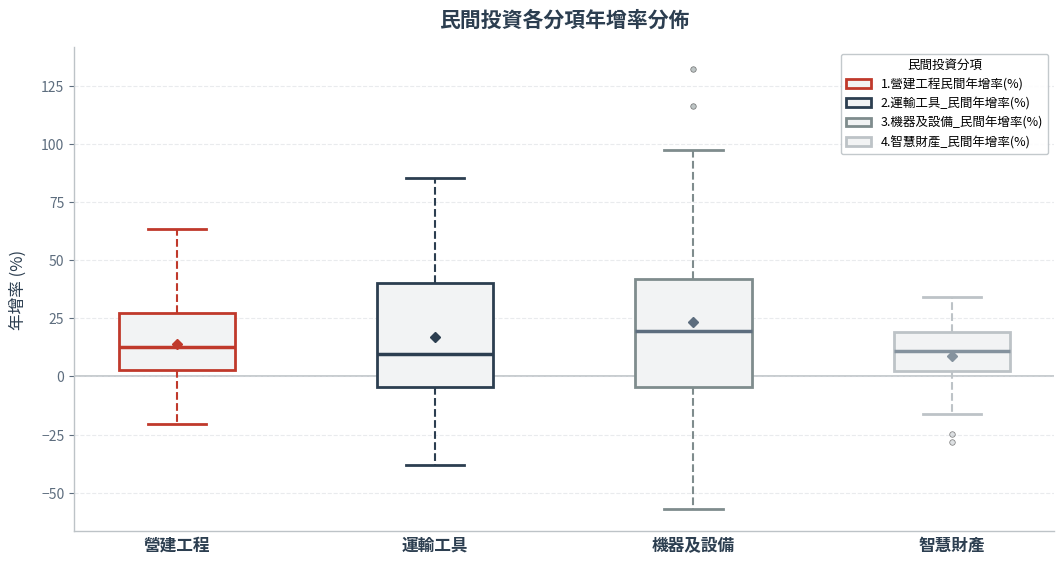

Reading left to right, read every box against the y-axis: the position of its median line, the range the box covers, and the ends of its whiskers. The values are not printed on the chart, so give them approximately, as read against the axis.

營建工程: median 15, box 5 to 25, whiskers -20 to 65
運輸工具: median 10, box -5 to 40, whiskers -40 to 85
機器及設備: median 20, box -5 to 40, whiskers -55 to 95
智慧財產: median 10, box 0 to 20, whiskers -15 to 35